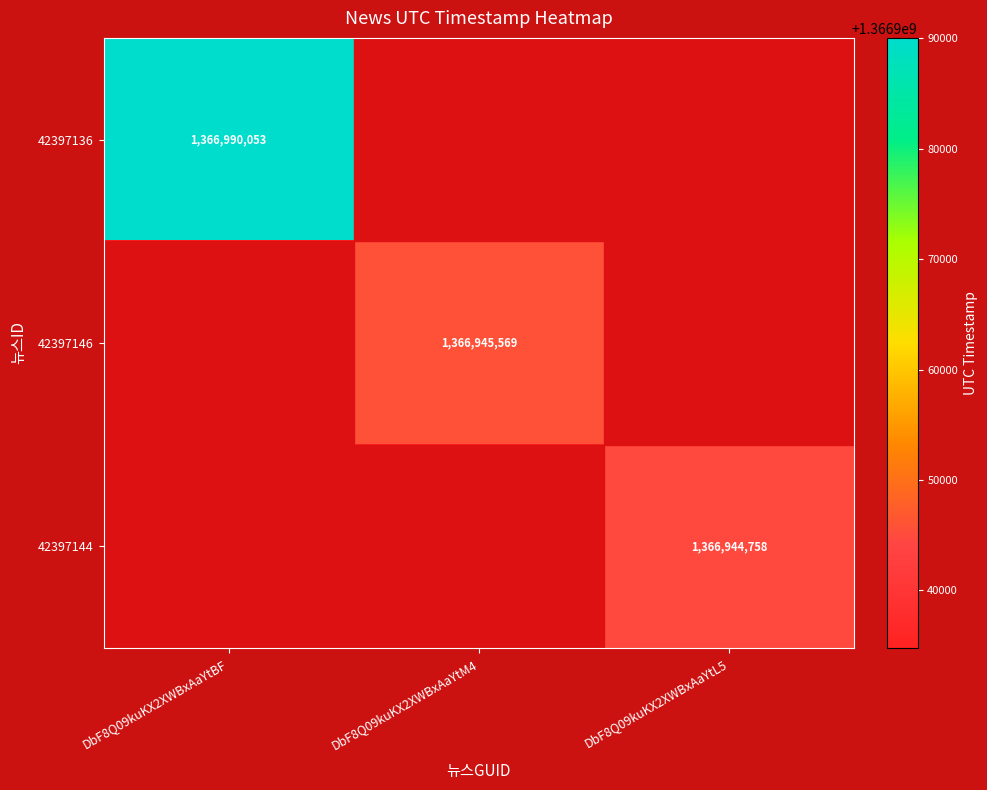

The value of 42397136 at DbF8Q09kuKX2XWBxAaYtBF is 1366990053. True or false?

True